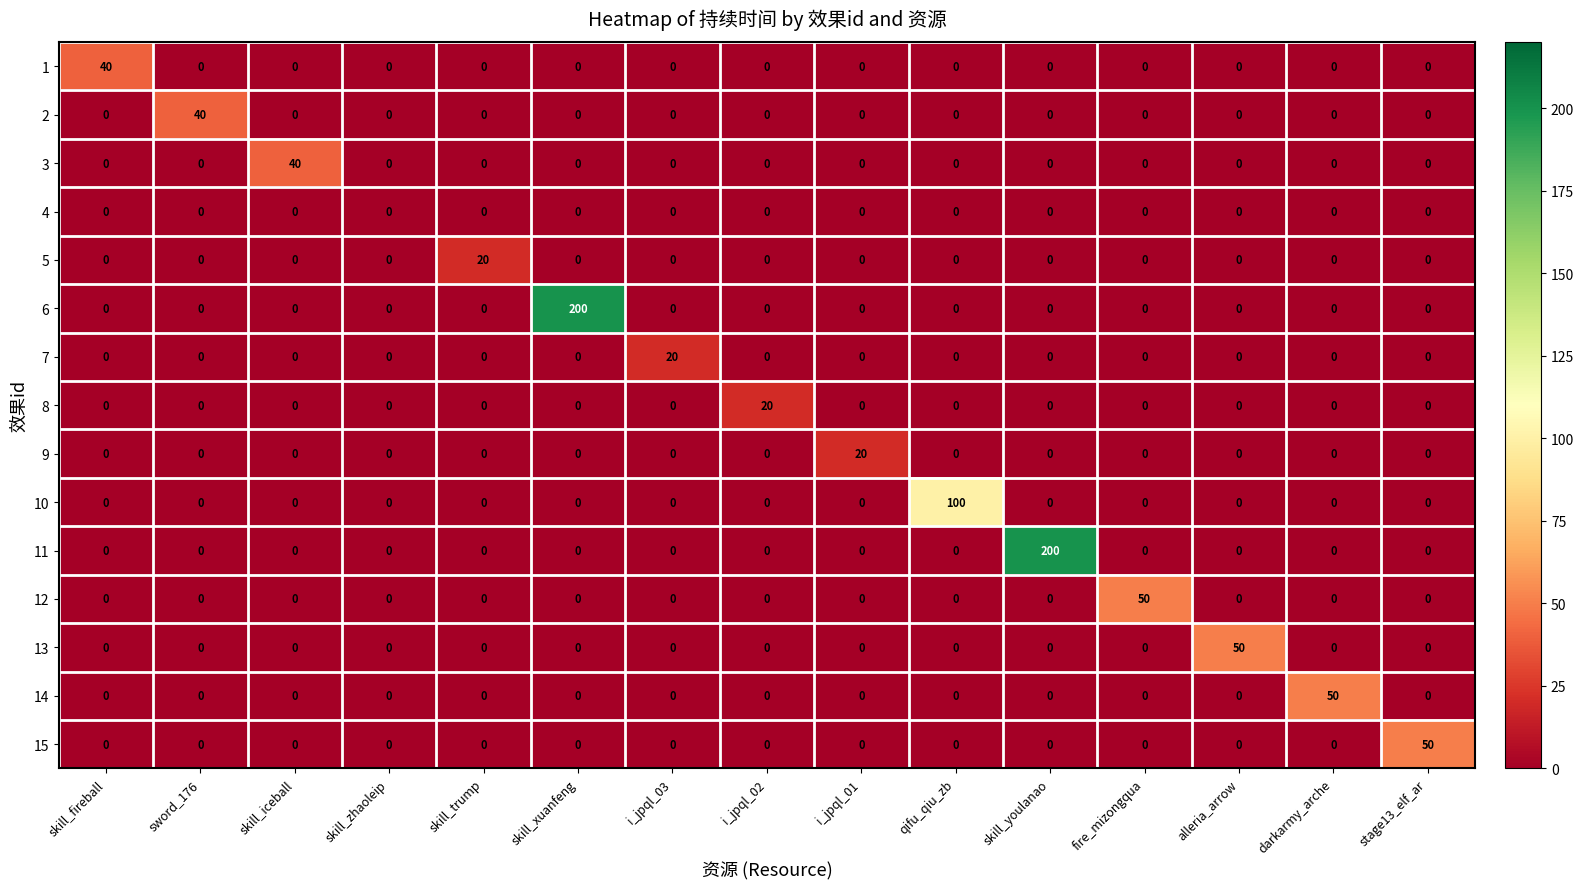

What is the average value of the 12 series?

3